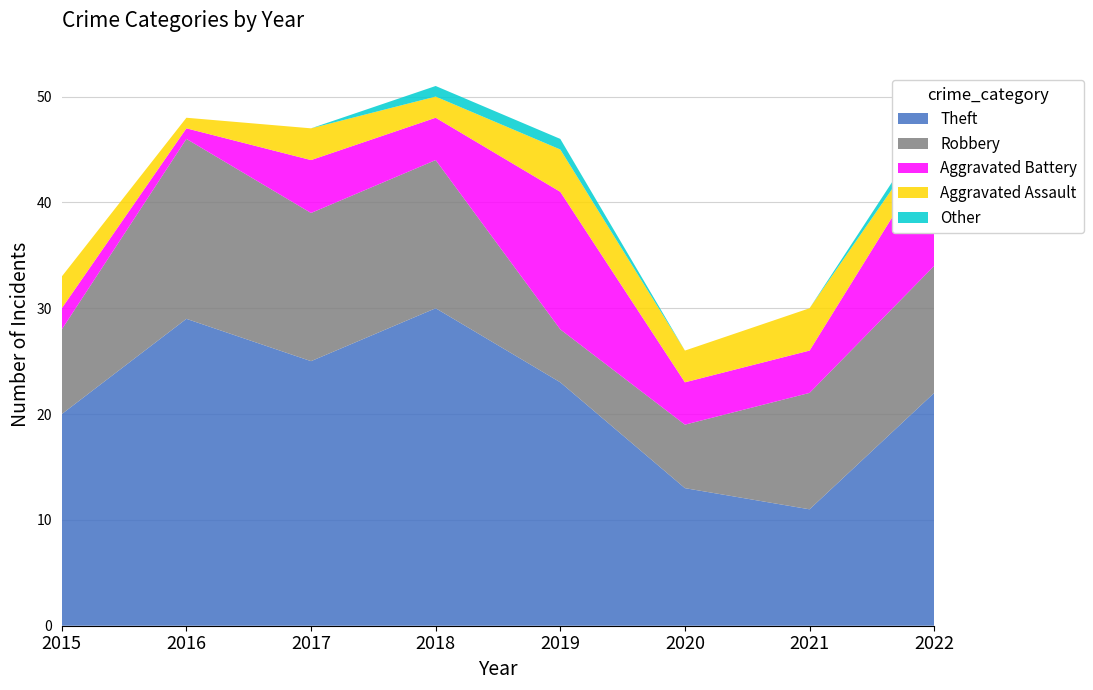

Reading right to left, transcribe all the data shown in this chart.

Theft: 2022=22	2021=11	2020=13	2019=23	2018=30	2017=25	2016=29	2015=20
Robbery: 2022=12	2021=11	2020=6	2019=5	2018=14	2017=14	2016=17	2015=8
Aggravated Battery: 2022=11	2021=4	2020=4	2019=13	2018=4	2017=5	2016=1	2015=2
Aggravated Assault: 2022=2	2021=4	2020=3	2019=4	2018=2	2017=3	2016=1	2015=3
Other: 2022=1	2021=0	2020=0	2019=1	2018=1	2017=0	2016=0	2015=0